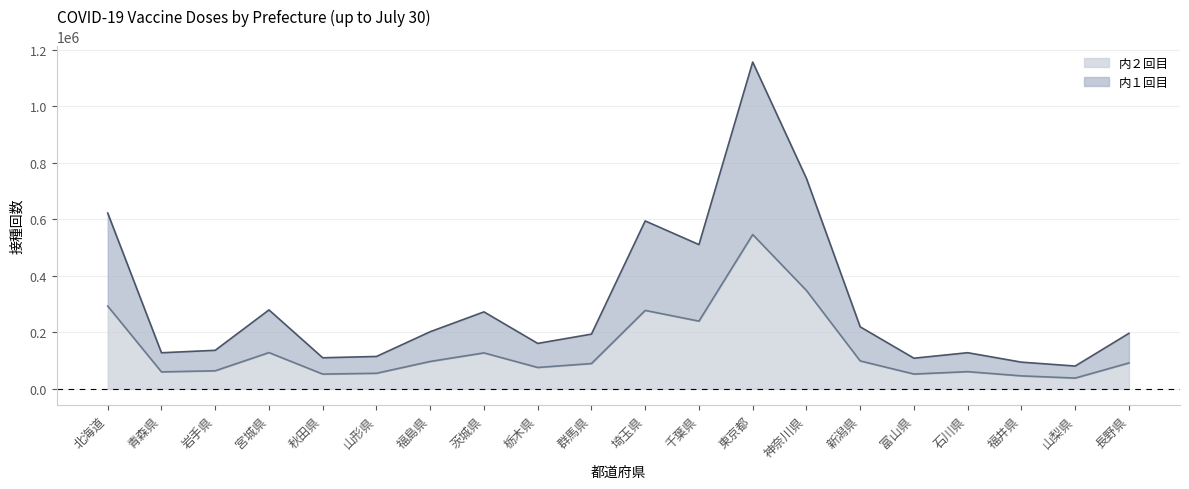

Reading left to right, extract all data points from this chart.

内１回目: 北海道=622010	青森県=127635	岩手県=136340	宮城県=279258	秋田県=109968	山形県=114558	福島県=202123	茨城県=272373	栃木県=160736	群馬県=193603	埼玉県=594185	千葉県=510380	東京都=1156429	神奈川県=744461	新潟県=219377	富山県=108367	石川県=127843	福井県=94396	山梨県=80670	長野県=196409
内２回目: 北海道=292889	青森県=59963	岩手県=63902	宮城県=128246	秋田県=52185	山形県=55047	福島県=96909	茨城県=127183	栃木県=75566	群馬県=89498	埼玉県=277556	千葉県=239619	東京都=545945	神奈川県=348055	新潟県=98712	富山県=52314	石川県=60847	福井県=45831	山梨県=38081	長野県=91606